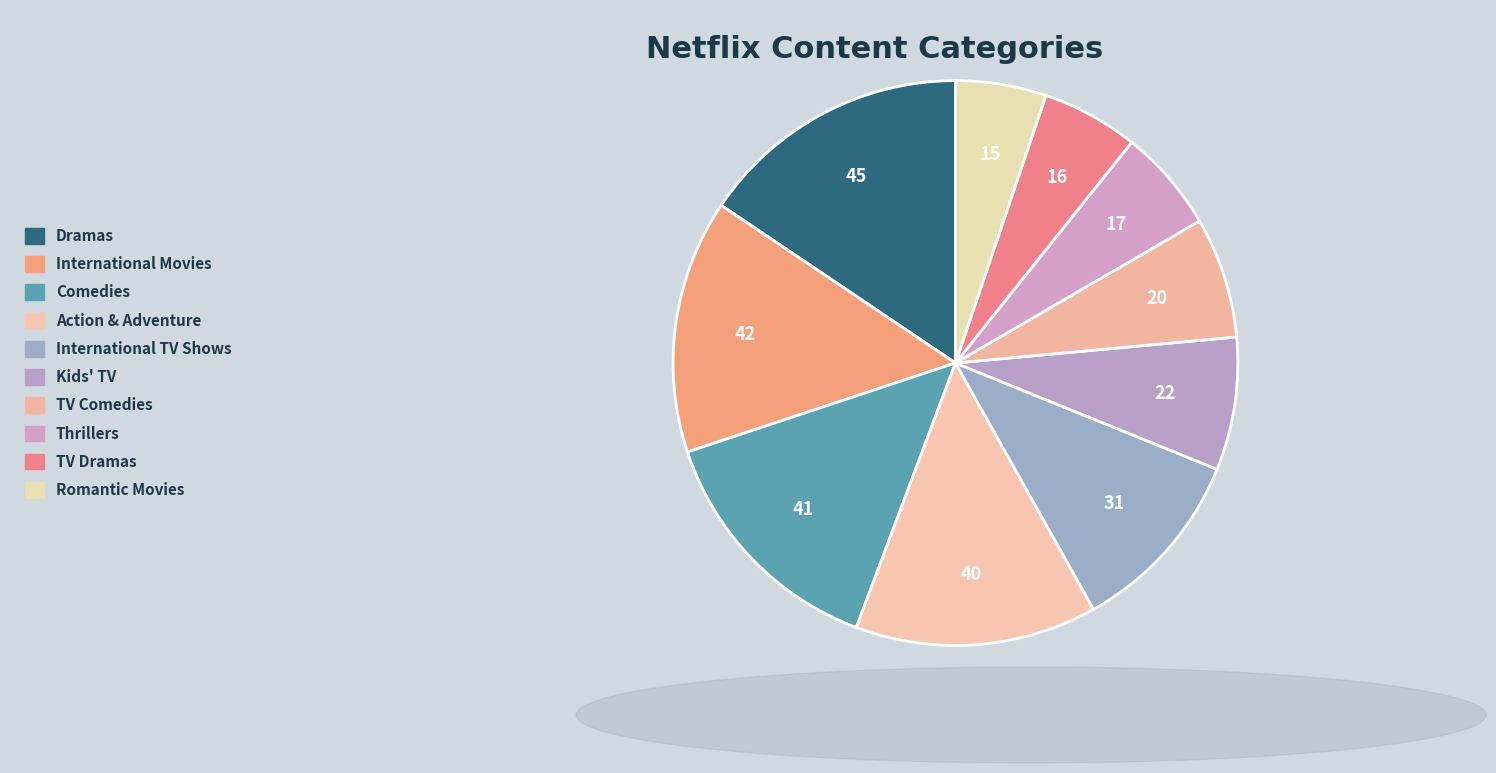

True or false: TV Dramas accounts for 6% of the total.

True